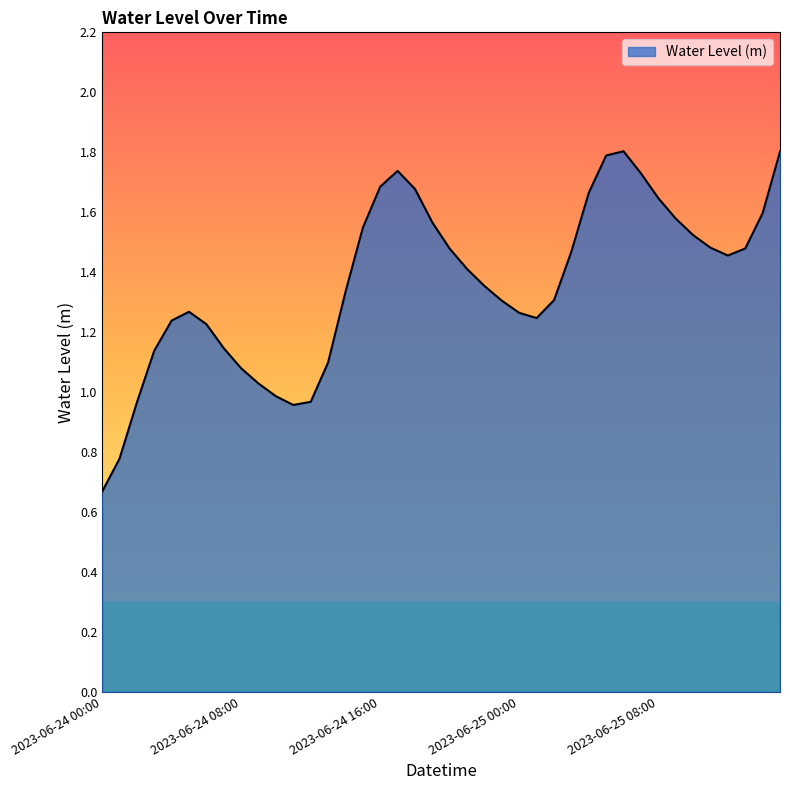

What is the greatest value displayed?

1.8